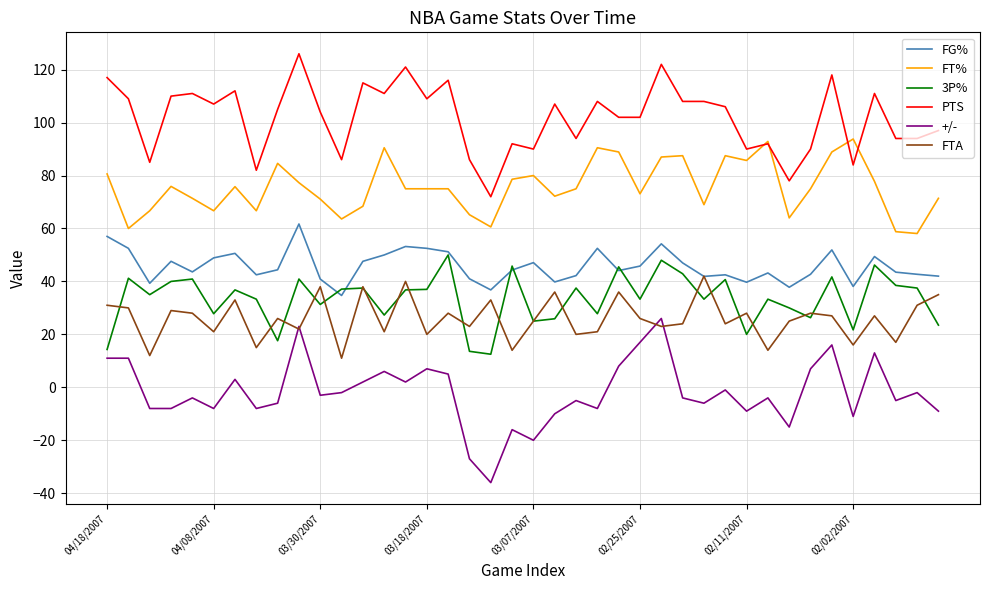

What are all the series names shown in the legend?

FG%, FT%, 3P%, PTS, +/-, FTA